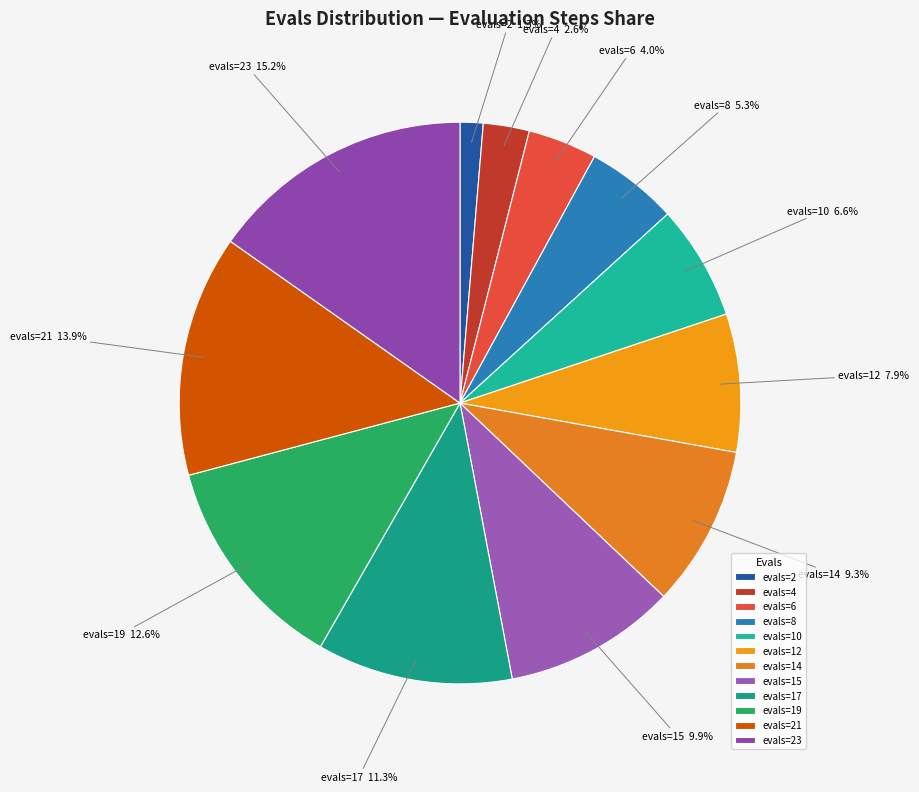

Which slice is the largest?

evals=23